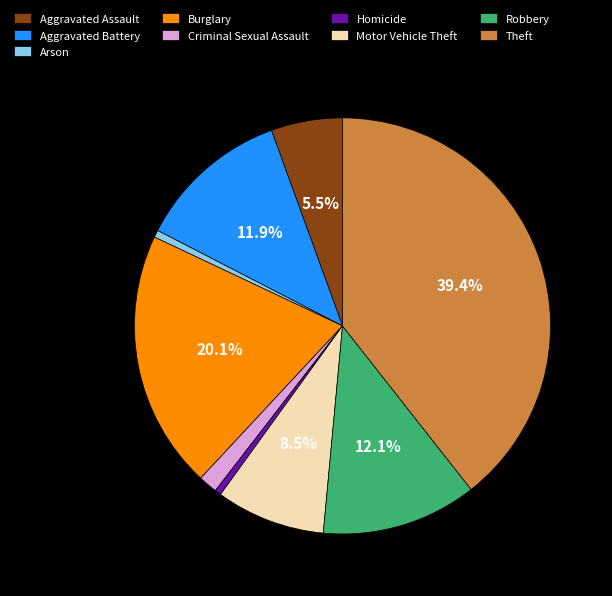

Which has a higher value, Motor Vehicle Theft or Aggravated Assault?

Motor Vehicle Theft